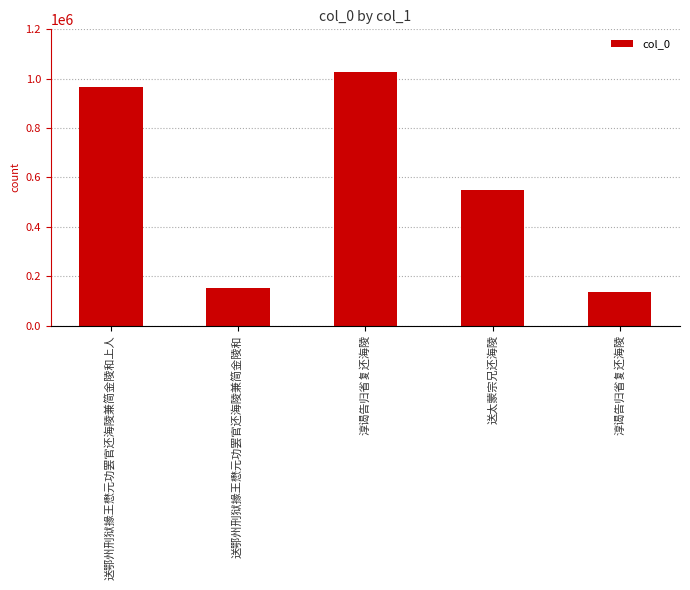

Are the bars horizontal?

No